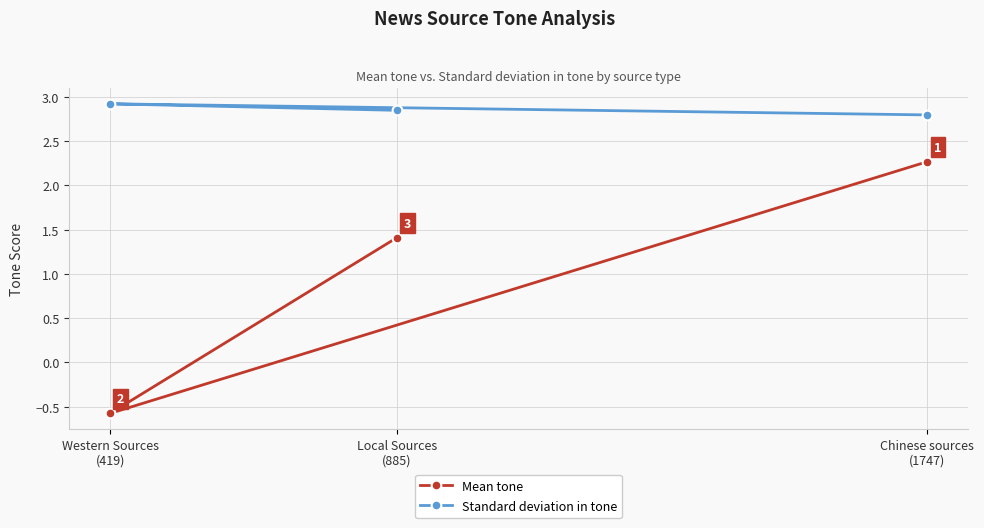

At how many categories does at least one series exceed 1?

3